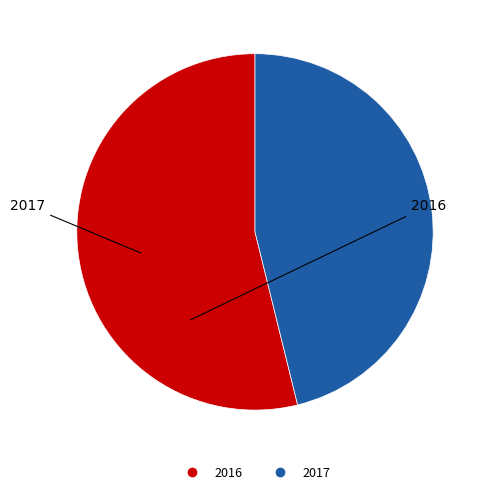

Is there a majority slice in this chart?

Yes